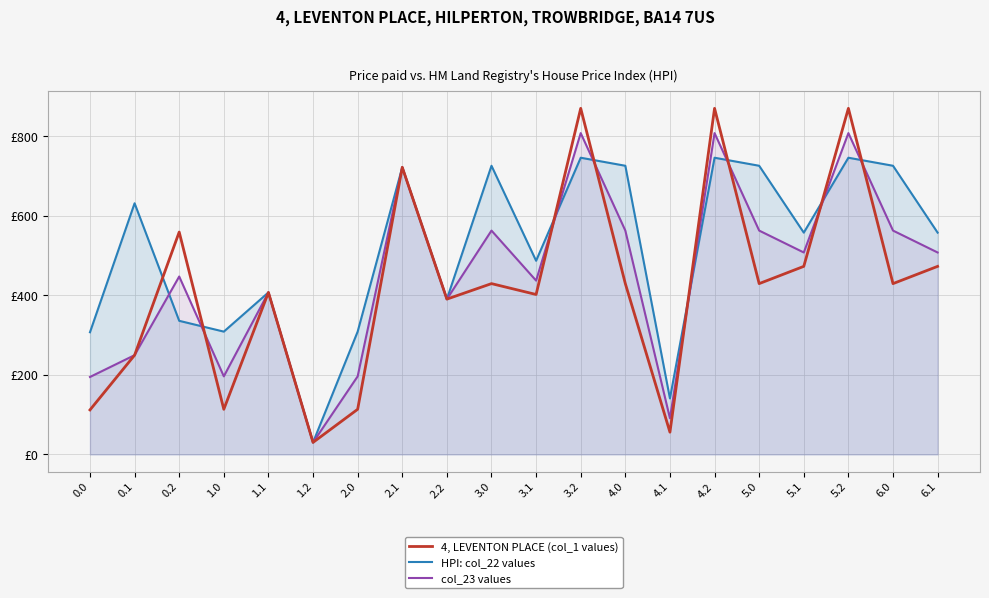

True or false: col_23 values has more than 1 points higher than both neighbors.

True